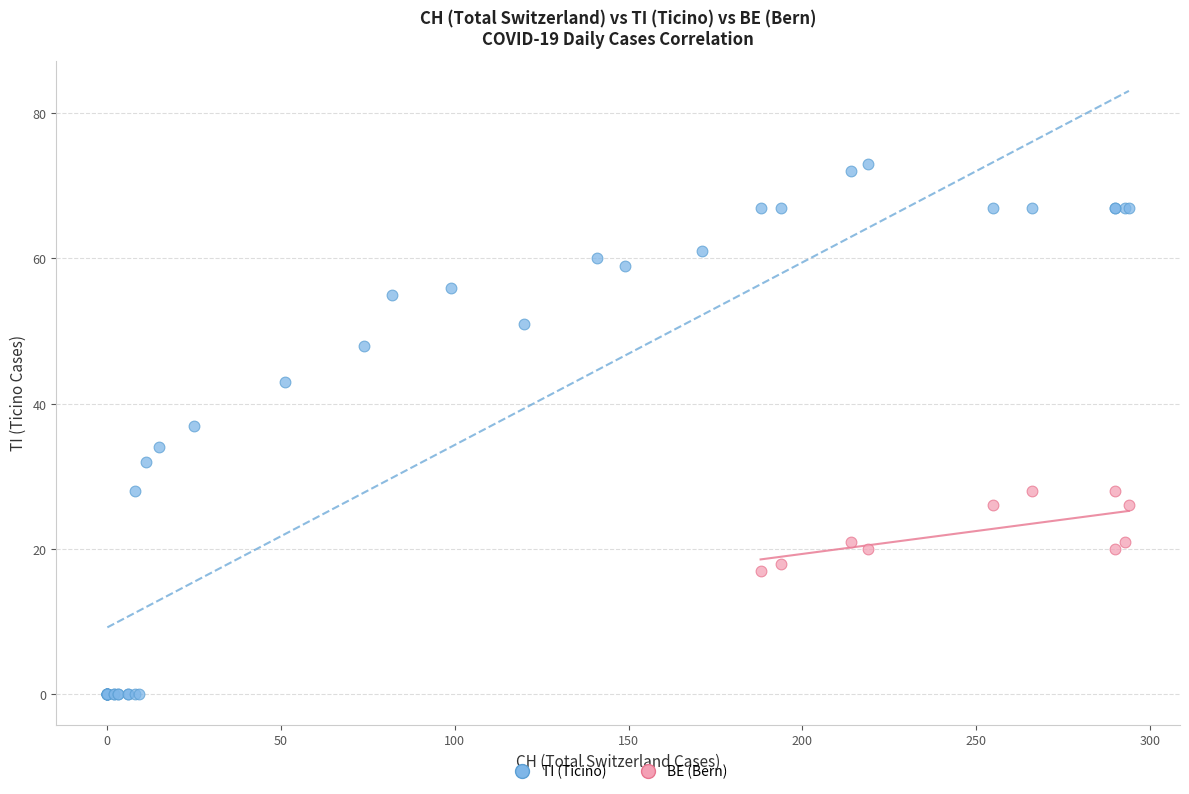

Which series has the largest Y range (max minus min)?

TI (Ticino)